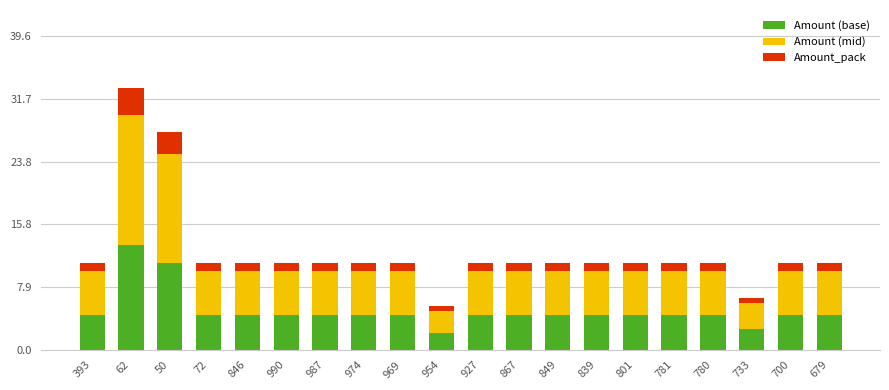

What is the sum of all Amount (base) values?

99.4